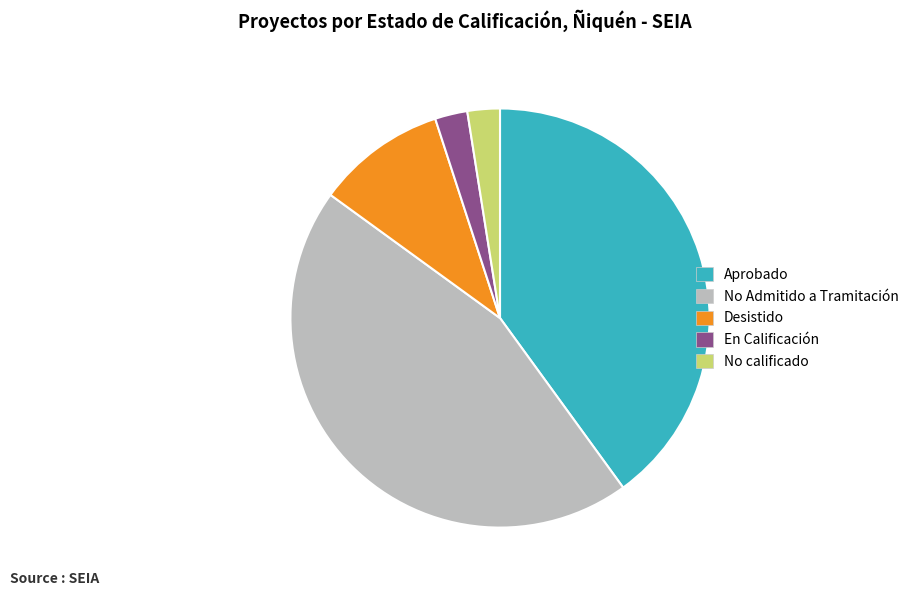

Which category has the biggest portion of the pie?

No Admitido a Tramitación